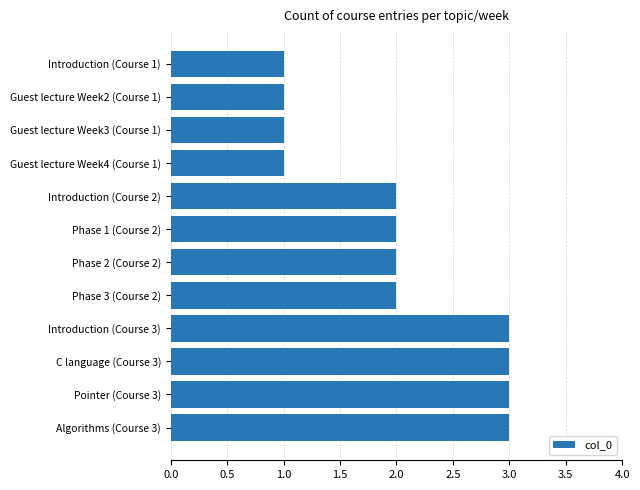

True or false: the data shows 1 at Phase 2 (Course 2).

False